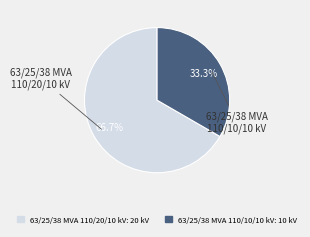

Count the number of slices in the pie.

2